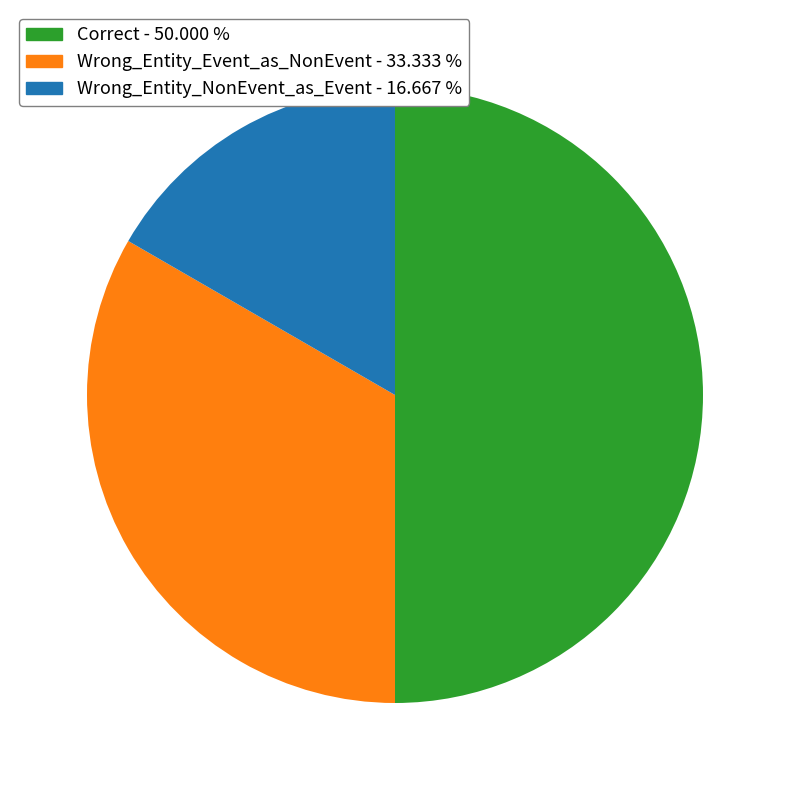

Count the number of slices in the pie.

3